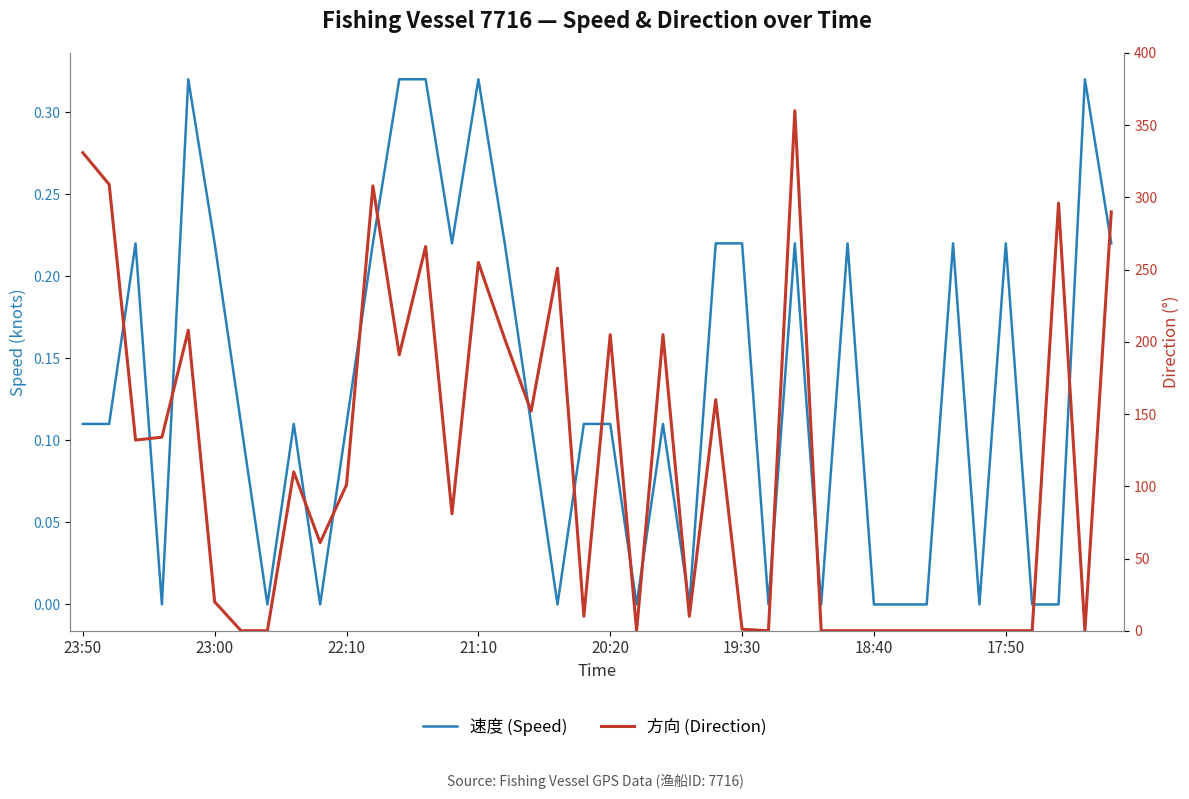

Reading left to right, extract all data points from this chart.

速度 (Speed): 0.1	0.1	0.2	0.0	0.3	0.2	0.1	0.0	0.1	0.0	0.1	0.2	0.3	0.3	0.2	0.3	0.2	0.1	0.0	0.1	0.1	0.0	0.1	0.0	0.2	0.2	0.0	0.2	0.0	0.2	0.0	0.0	0.0	0.2	0.0	0.2	0.0	0.0	0.3	0.2
方向 (Direction): 331.0	309.0	132.0	134.0	208.0	20.0	0.0	0.0	110.0	61.0	101.0	308.0	191.0	266.0	81.0	255.0	202.0	152.0	251.0	10.0	205.0	0.0	205.0	10.0	160.0	1.0	0.0	360.0	0.0	0.0	0.0	0.0	0.0	0.0	0.0	0.0	0.0	296.0	0.0	290.0